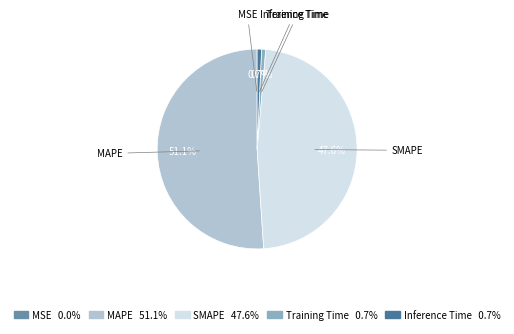

What is the ratio of the value at MAPE to the value at SMAPE?

1.1